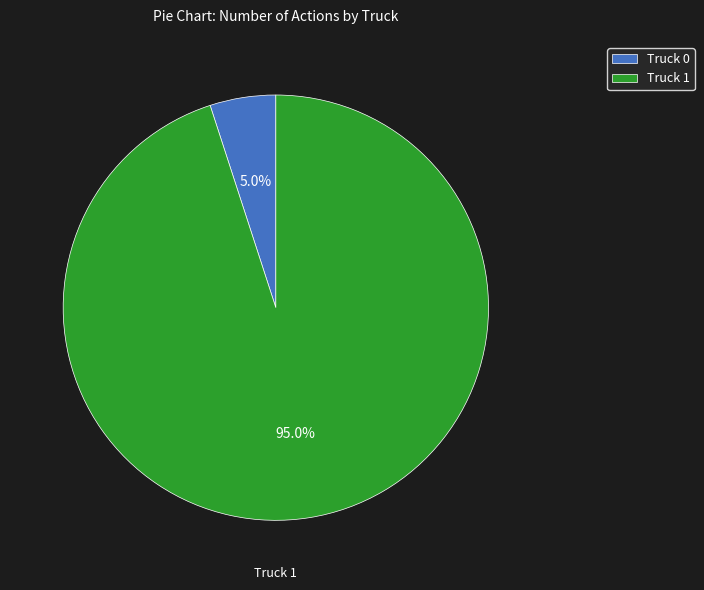

Is there any slice that represents more than half of the pie?

Yes